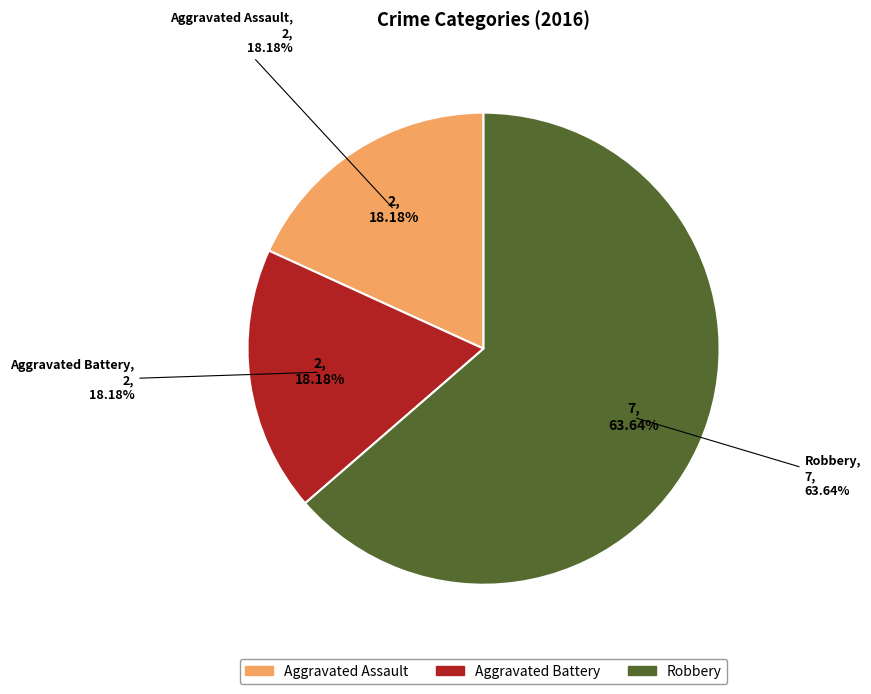

To the nearest percent, what is the average slice percentage?

33%